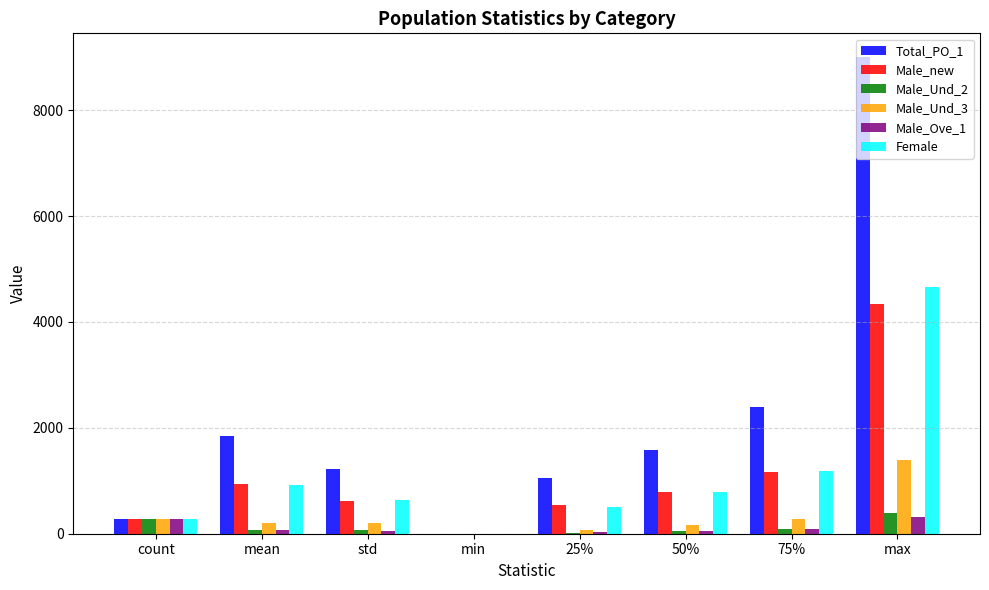

How many groups of bars are there?

8